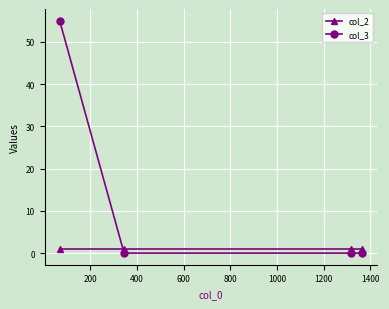

Does the chart have visible grid lines?

Yes